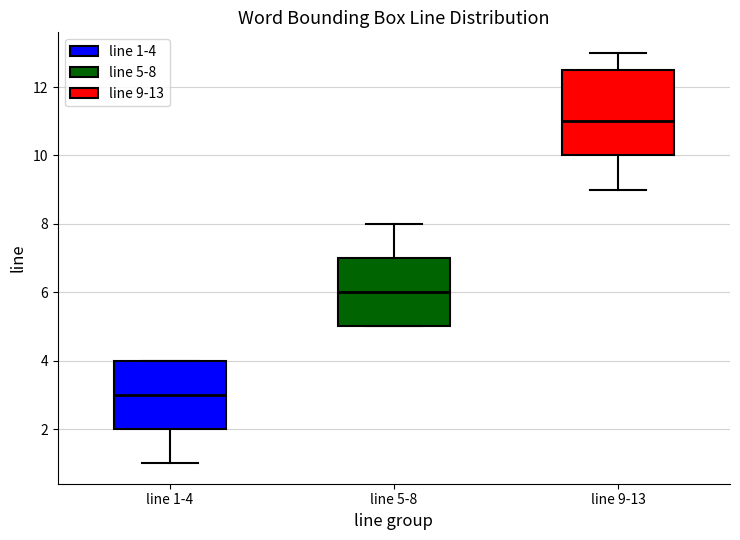

Reading left to right, transcribe this box plot: for each box, give where its median line is, the range the box spans, and where its two whiskers end, as read against the y-axis. The values are not printed on the chart, so give them approximately, as read against the axis.

line 1-4: median 3.0, box 2.0 to 4.0, whiskers 1.0 to 4.0
line 5-8: median 6.0, box 5.0 to 7.0, whiskers 5.0 to 8.0
line 9-13: median 11.0, box 10.0 to 12.6, whiskers 9.0 to 13.0